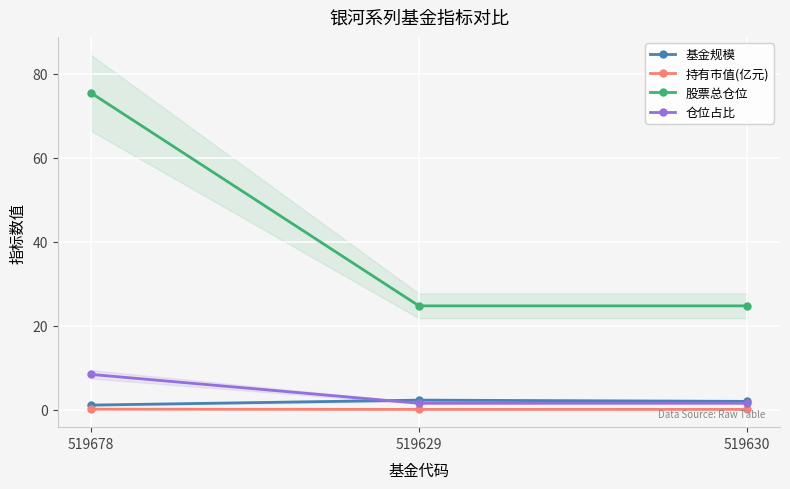

Between 519678 and 519629, which is larger?

519629